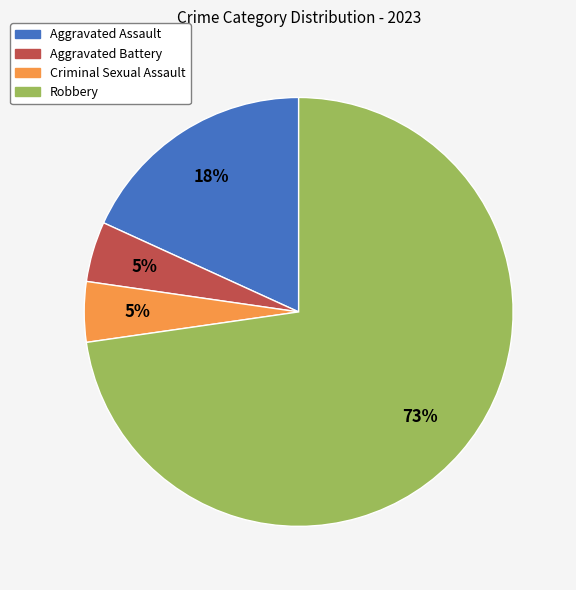

Count the number of slices in the pie.

4